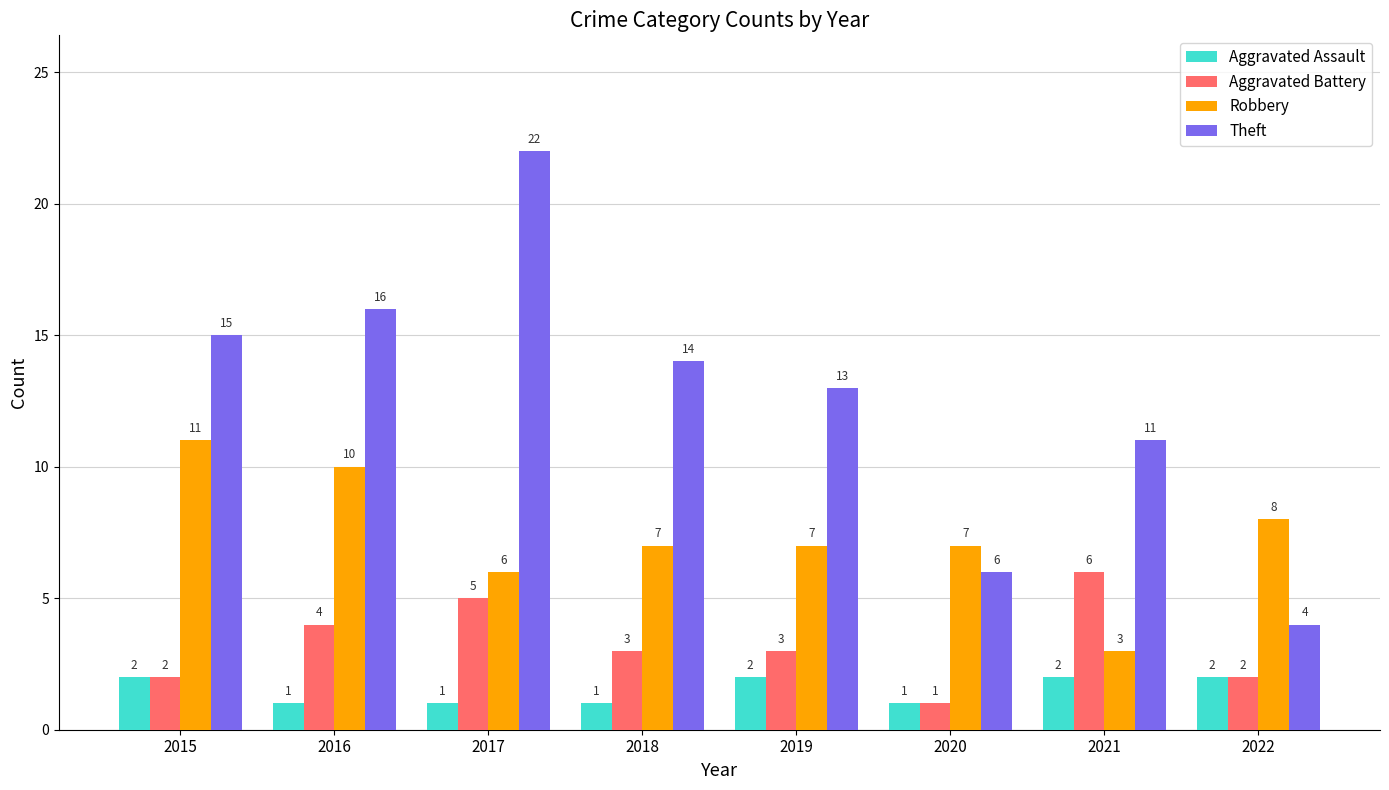

At which category is the sum across all series the highest?

2017